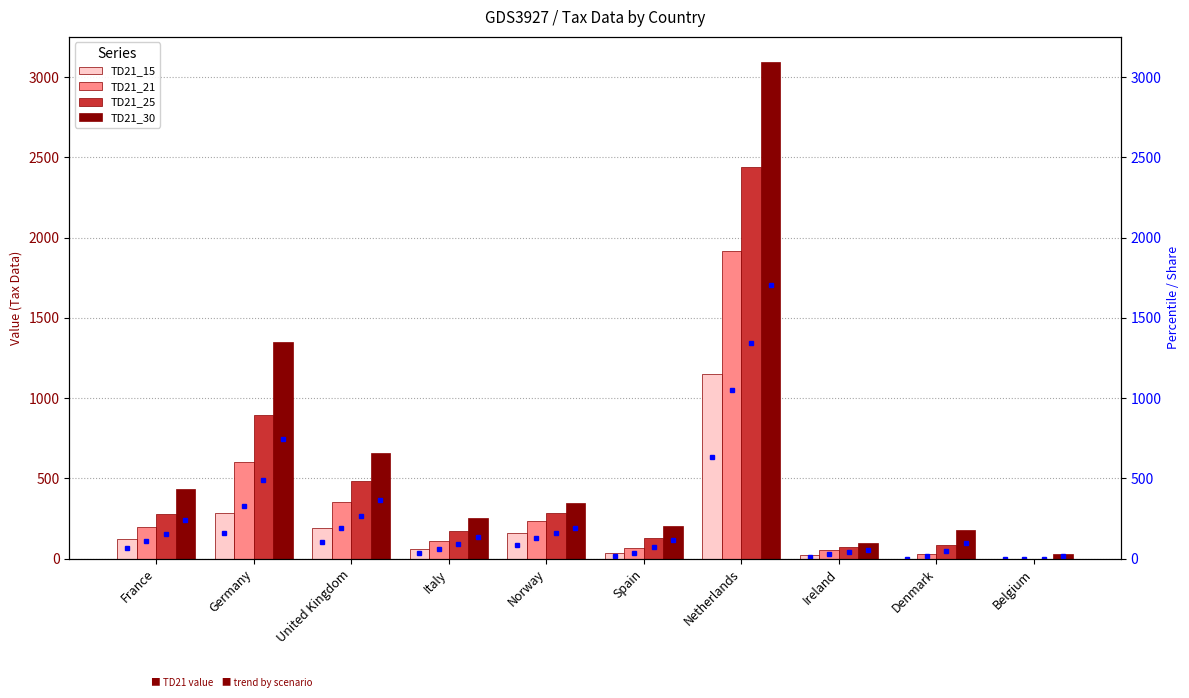

What is the sum of all TD21_21 values?

3554.2